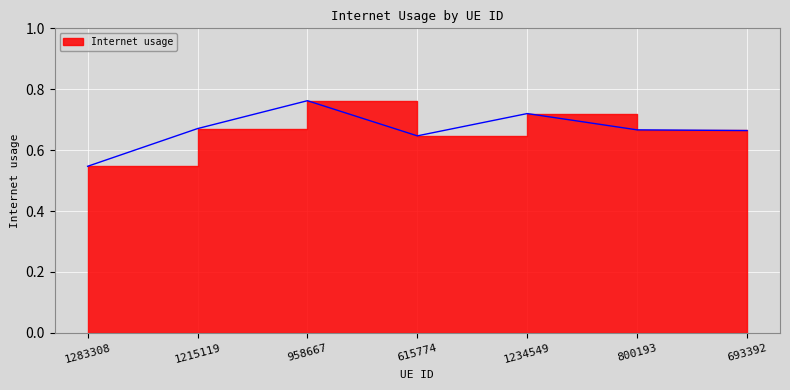

Which has a higher value, 800193 or 1234549?

1234549